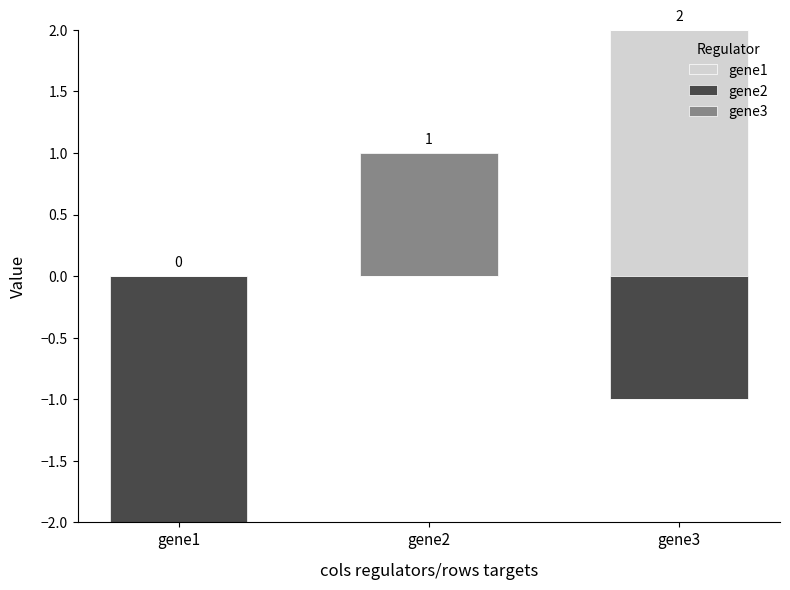

At which label does gene1 reach its peak?

gene3